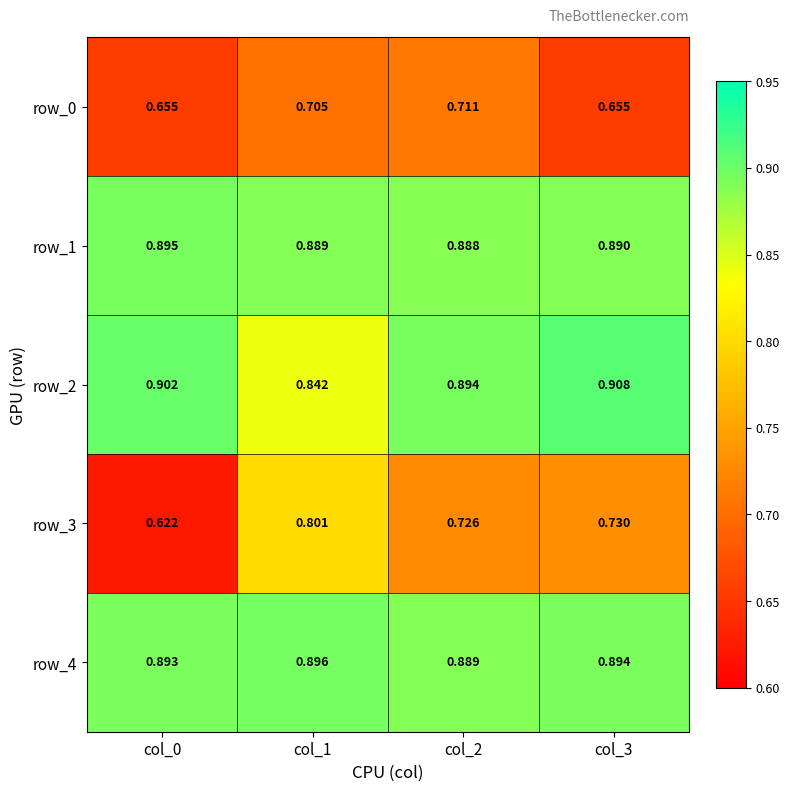

How many distinct data groups are displayed?

5